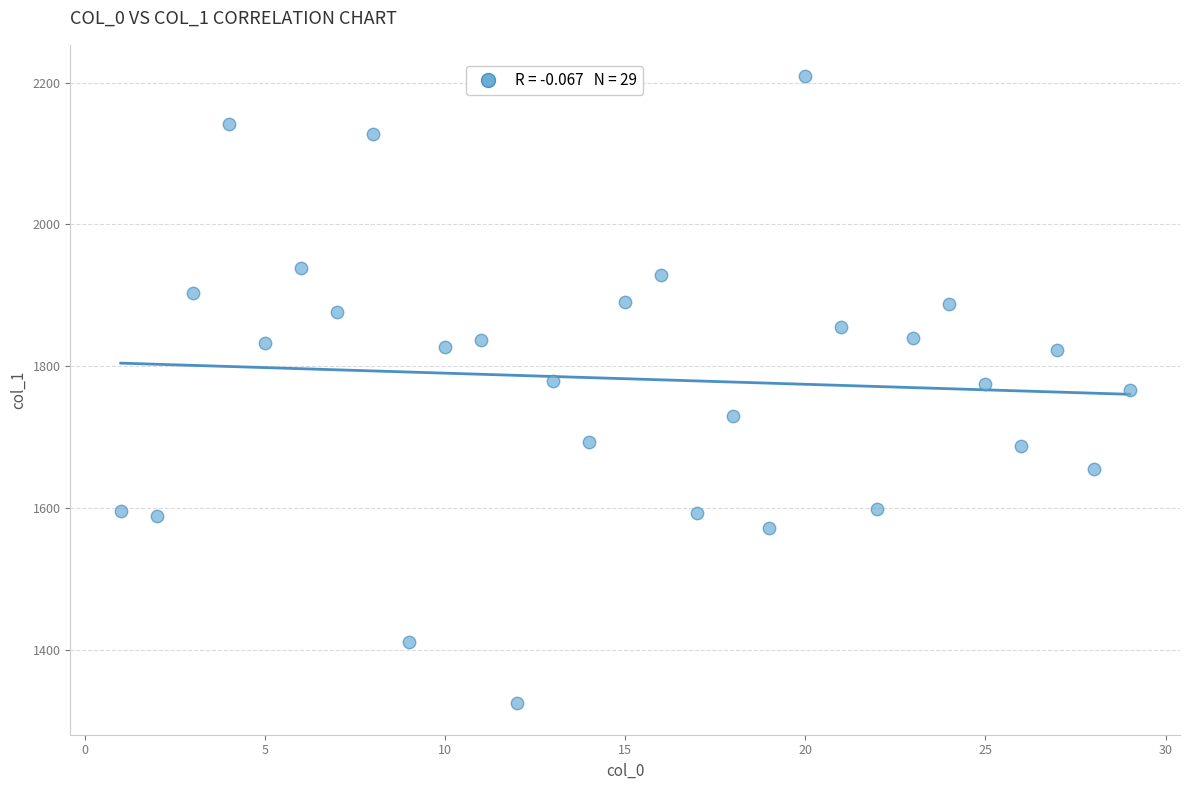

What is the range of Y values (max minus min)?

885